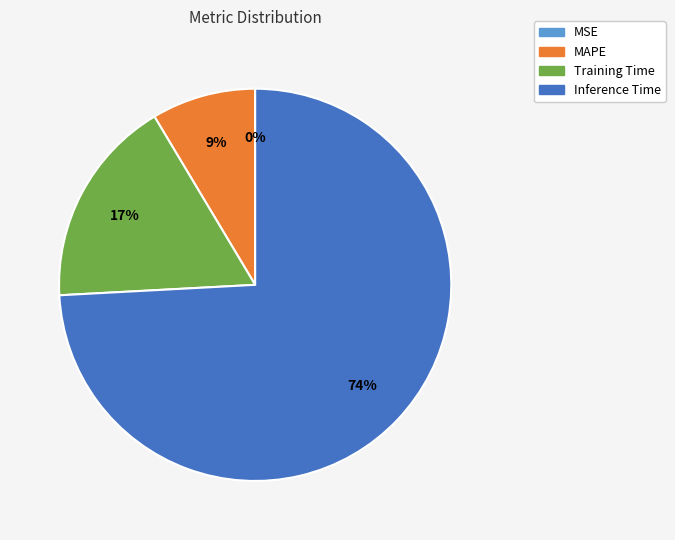

Is the sum of Training Time and Inference Time greater than half?

Yes